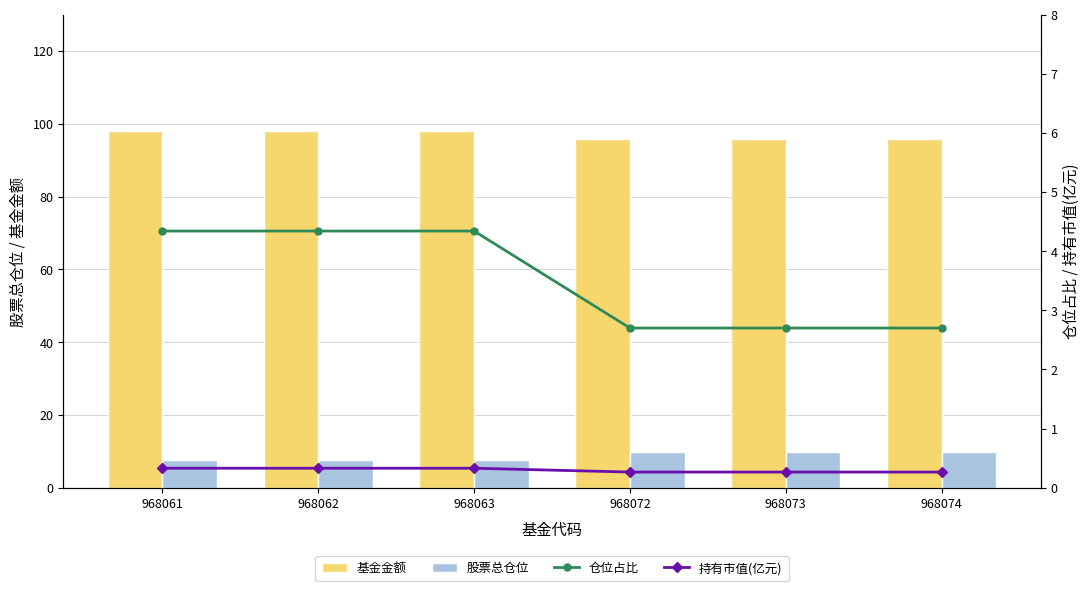

How many 仓位占比 values are between 2 and 4?

3